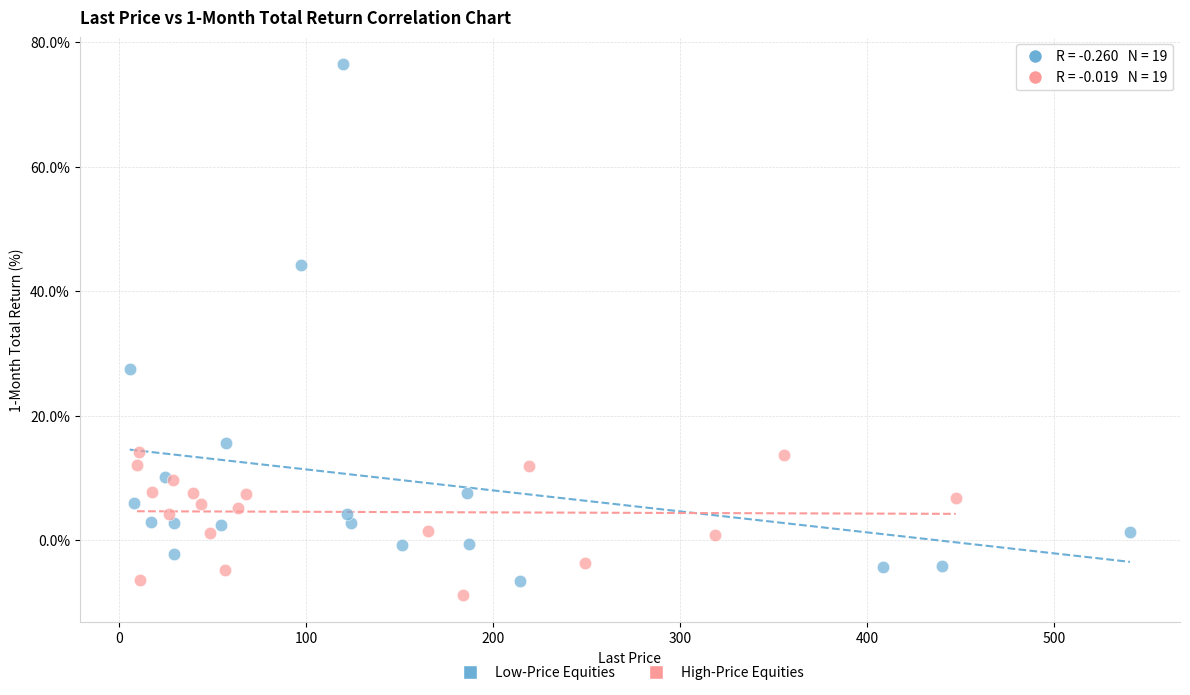

Which series contains the highest Y value?

Low-Price Equities